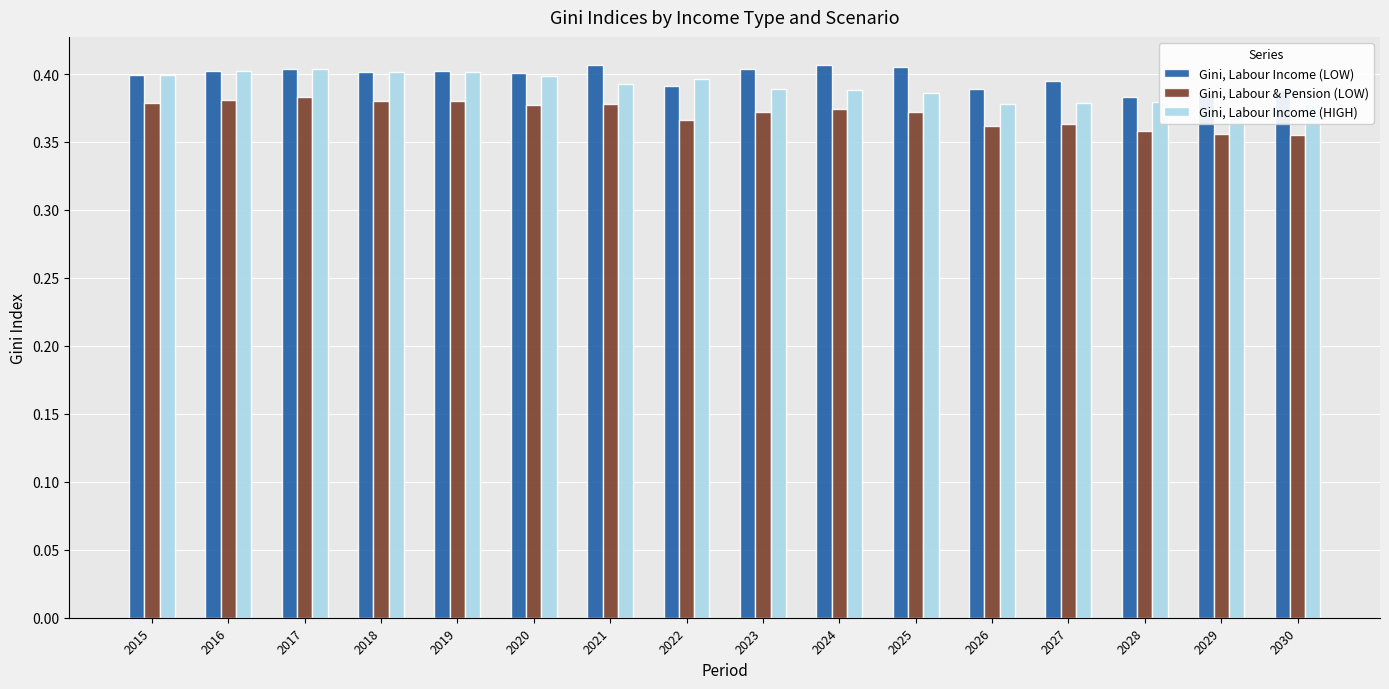

List the labels in order of Gini, Labour & Pension (LOW) value, largest first.

2017, 2016, 2019, 2018, 2015, 2021, 2020, 2024, 2023, 2025, 2022, 2027, 2026, 2028, 2029, 2030